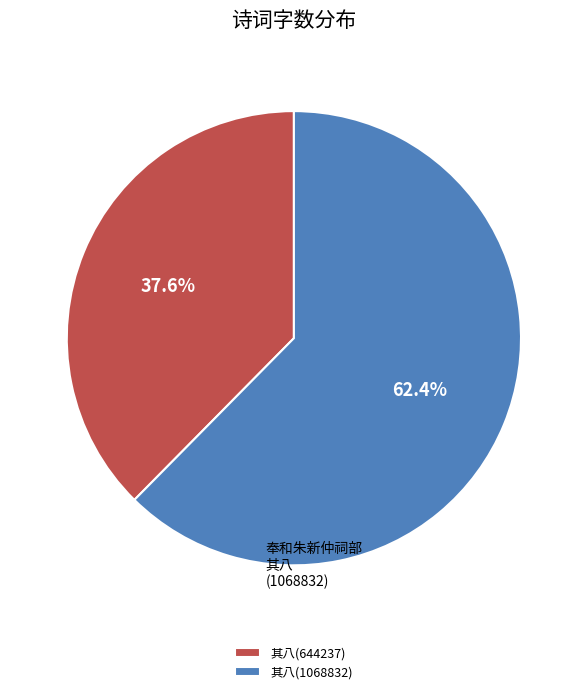

Which slice is the smallest?

其八(644237)